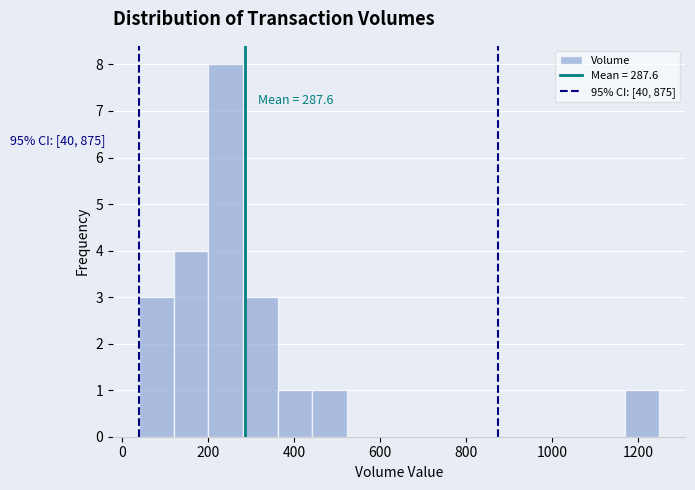

Over which range of the x-axis is the bar tallest?

200 to 280